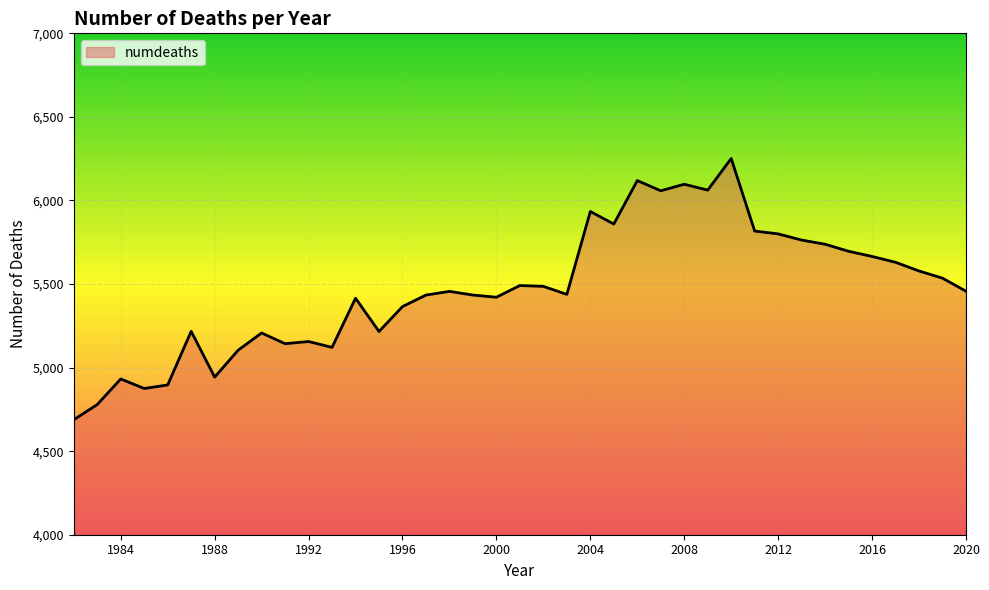

How many series are shown in this chart?

1